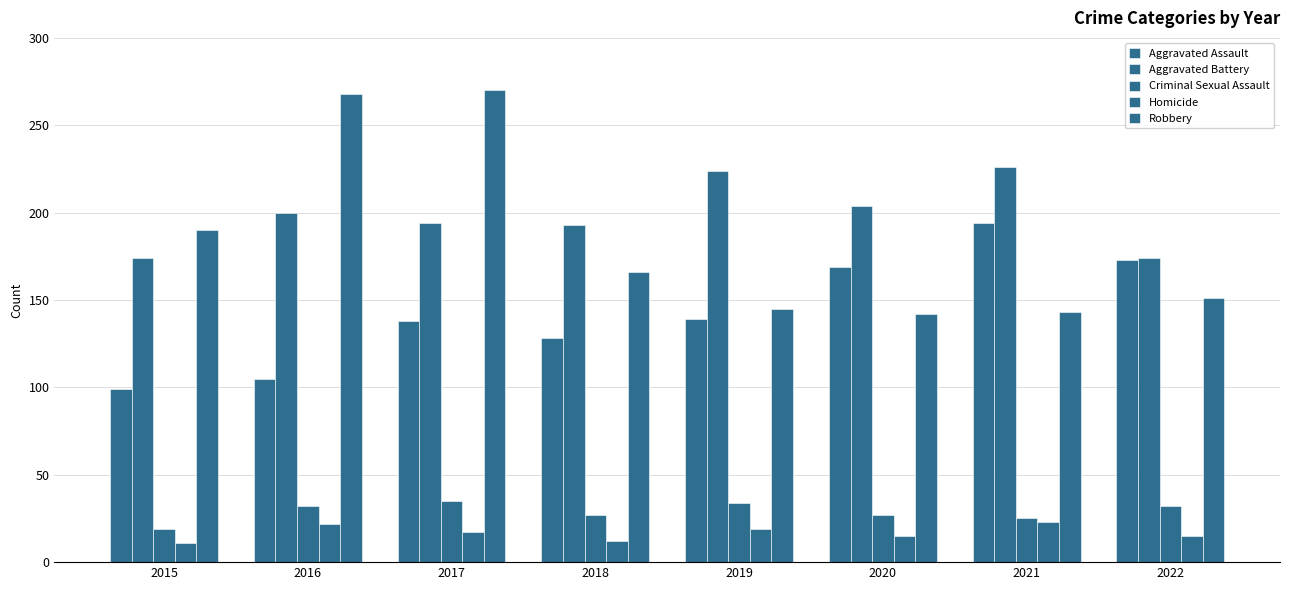

Which series has the largest range (max minus min)?

Robbery